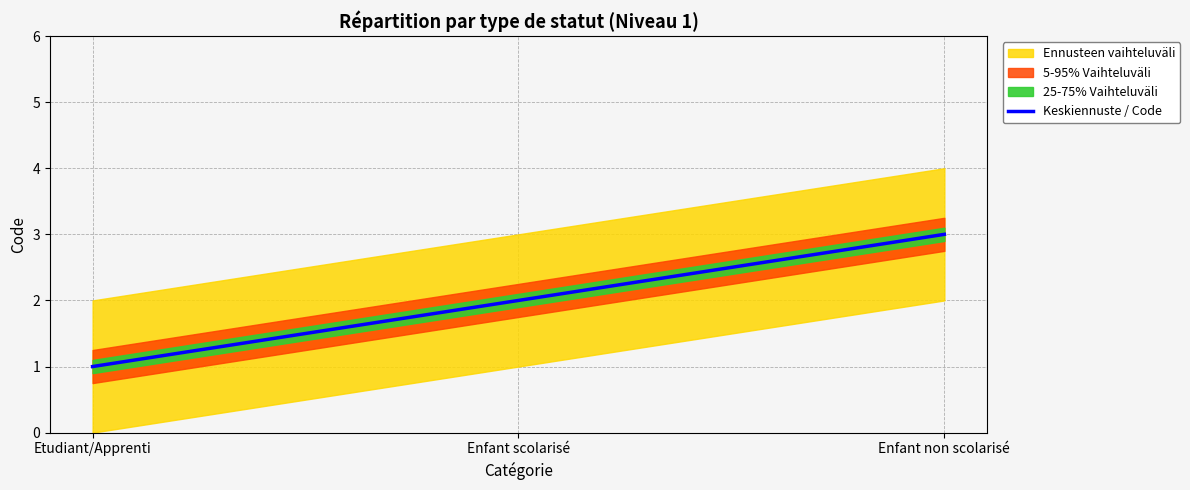

The value at Enfant scolarisé is 2. True or false?

True